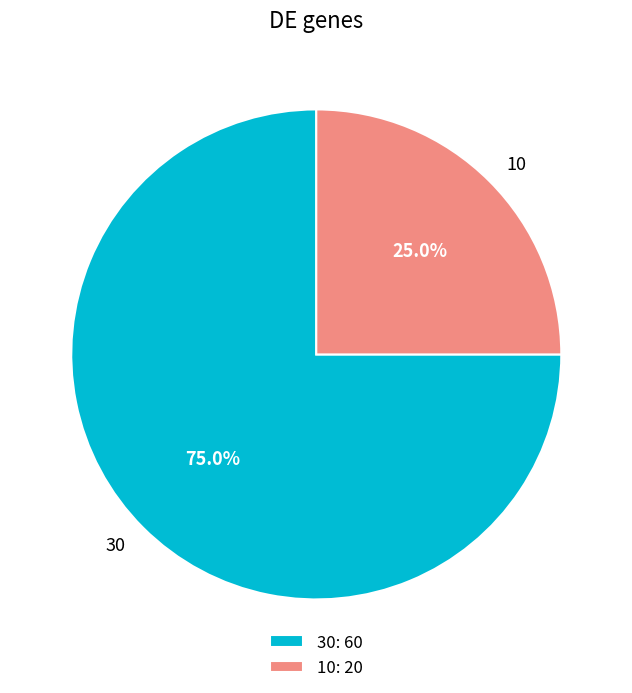

Approximately how many times larger is the value at 10 compared to 30?

0.3